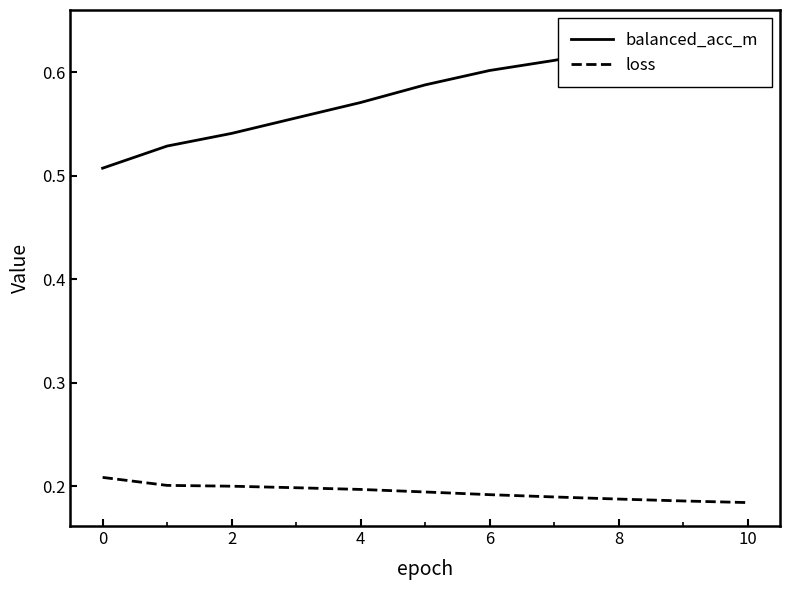

True or false: balanced_acc_m and loss intersect in this chart.

False